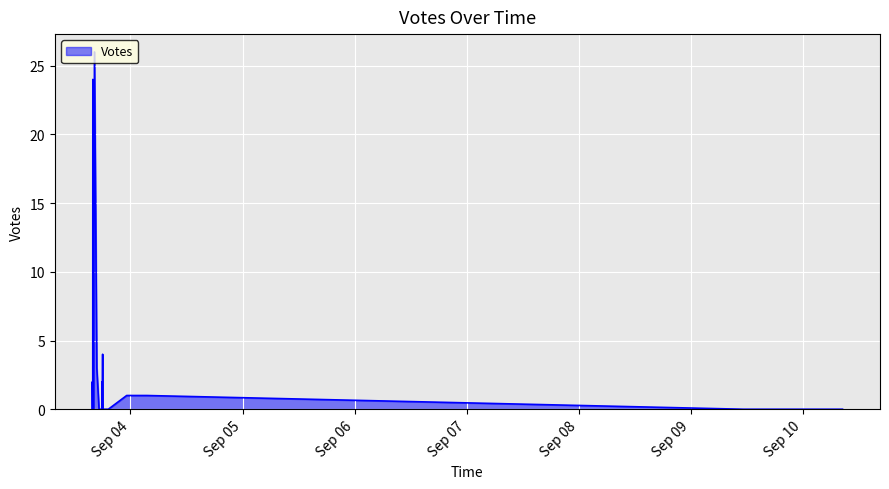

What is the greatest value displayed?

26